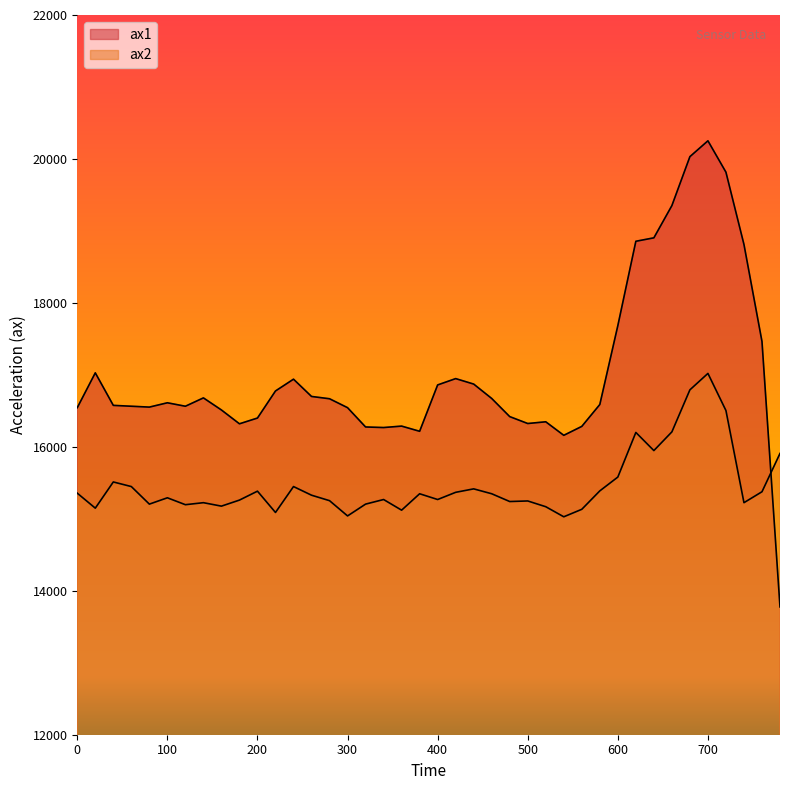

True or false: ax2 has more than 0 interior local peaks.

True